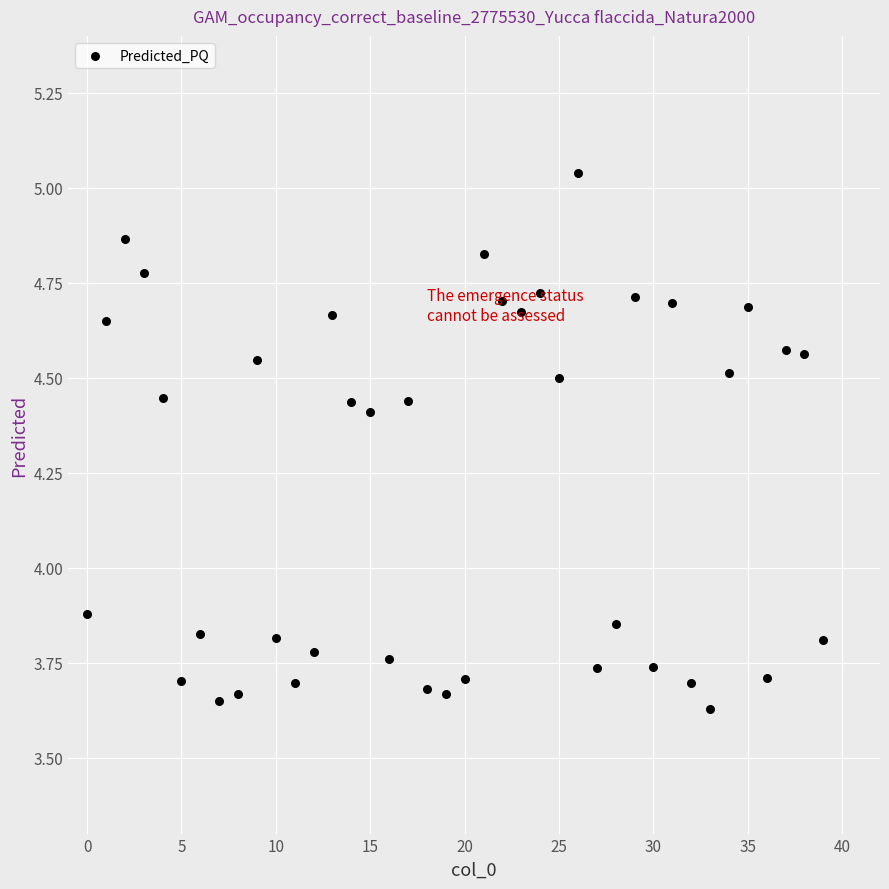

What is the range of Y values (max minus min)?

1.4